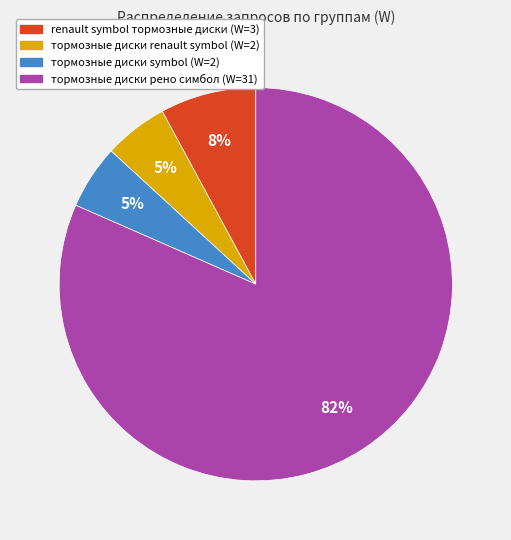

Is there any slice that represents more than half of the pie?

Yes